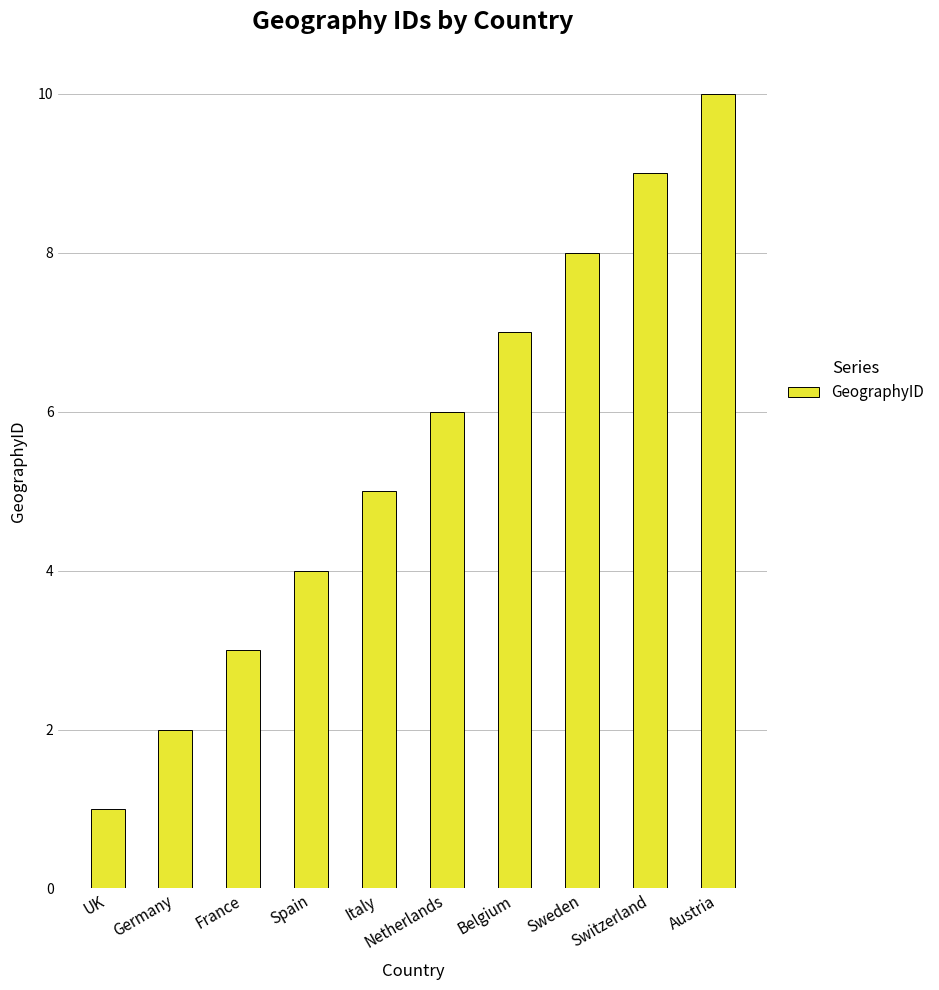

Reading left to right, what are all the values shown in this chart?

UK=1	Germany=2	France=3	Spain=4	Italy=5	Netherlands=6	Belgium=7	Sweden=8	Switzerland=9	Austria=10